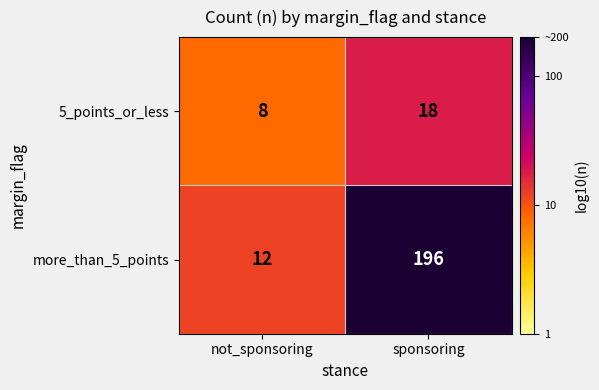

What is the difference between the 5_points_or_less values at sponsoring and not_sponsoring?

10